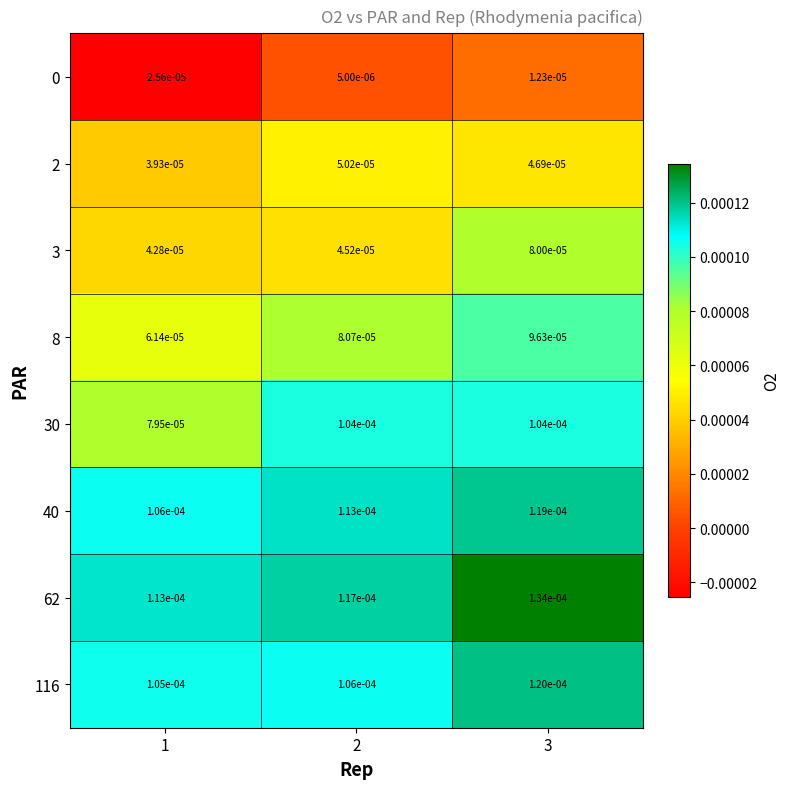

Is the value of 3 at 3 greater than the value of 62 at 3?

No